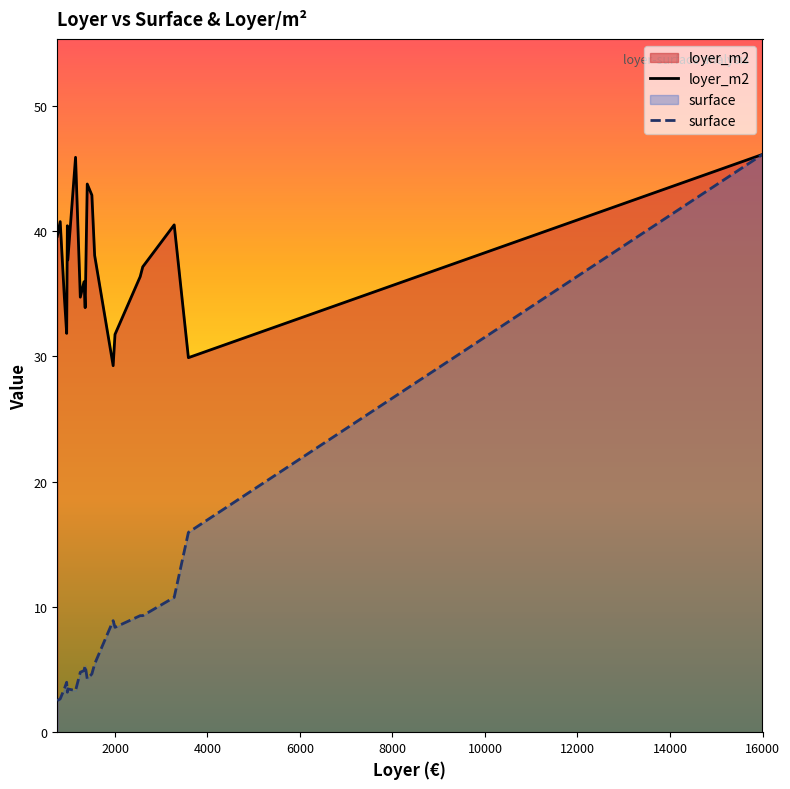

True or false: loyer_m2 and surface intersect in this chart.

False